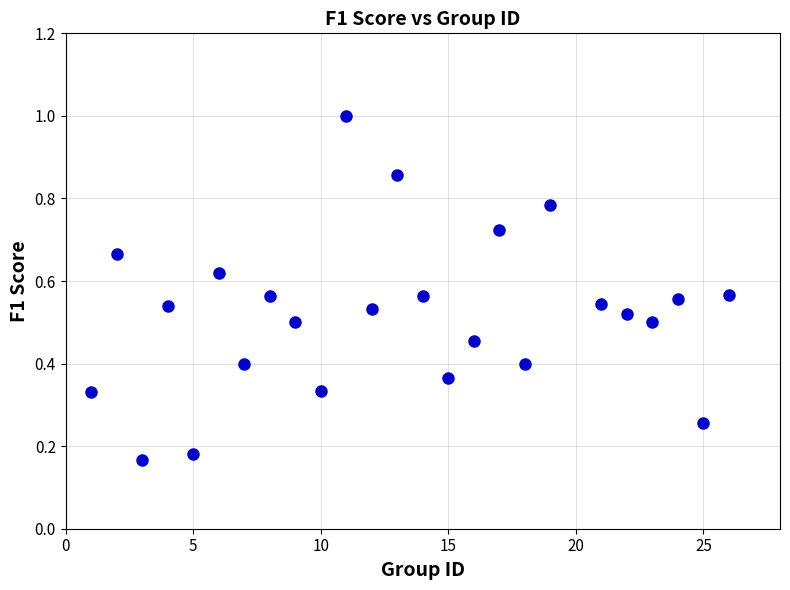

What is the range of X values (max minus min)?

25.0